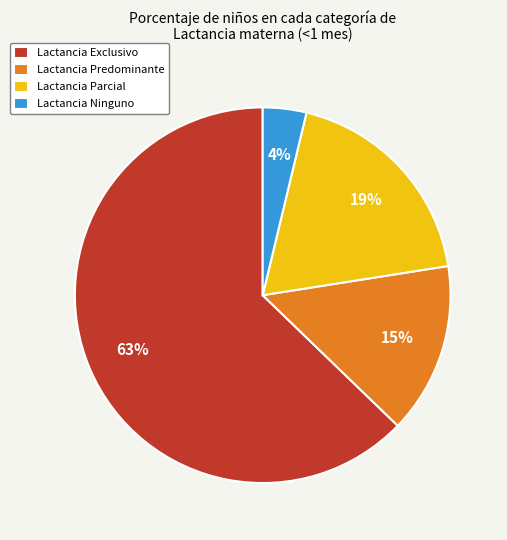

Count the number of slices in the pie.

4